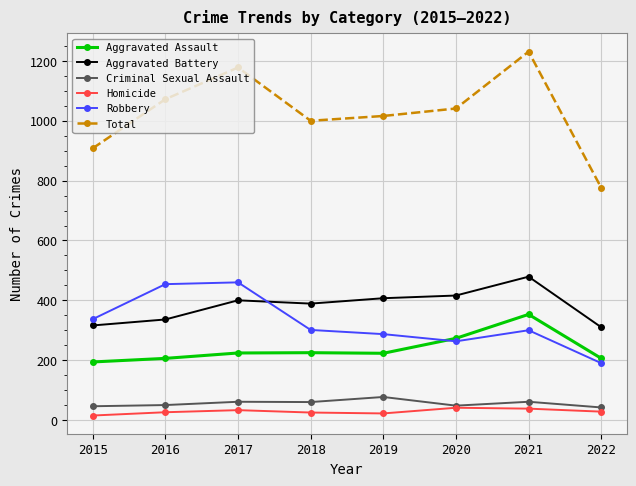

At which label does Robbery reach its minimum?

2022